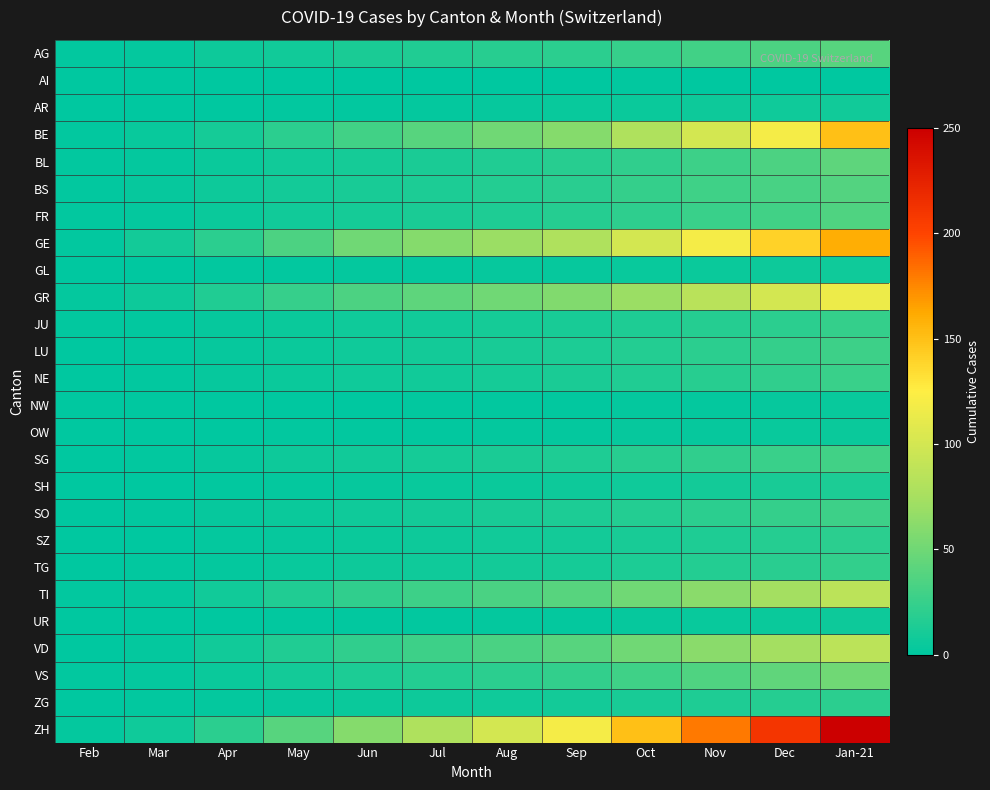

Reading right to left, extract all data points from this chart.

AG: Jan-21=40	Dec=35	Nov=30	Oct=25	Sep=20	Aug=18	Jul=15	Jun=12	May=8	Apr=6	Mar=2	Feb=1
AI: Jan-21=0	Dec=0	Nov=0	Oct=1	Sep=0	Aug=0	Jul=0	Jun=0	May=0	Apr=0	Mar=0	Feb=0
AR: Jan-21=8	Dec=7	Nov=6	Oct=5	Sep=4	Aug=3	Jul=2	Jun=1	May=1	Apr=0	Mar=0	Feb=0
BE: Jan-21=150	Dec=120	Nov=100	Oct=80	Sep=60	Aug=50	Jul=40	Jun=30	May=20	Apr=10	Mar=4	Feb=1
BL: Jan-21=42	Dec=35	Nov=28	Oct=22	Sep=18	Aug=15	Jul=12	Jun=10	May=8	Apr=5	Mar=2	Feb=1
BS: Jan-21=38	Dec=33	Nov=29	Oct=24	Sep=19	Aug=16	Jul=13	Jun=11	May=9	Apr=6	Mar=3	Feb=1
FR: Jan-21=36	Dec=30	Nov=26	Oct=21	Sep=17	Aug=14	Jul=12	Jun=10	May=8	Apr=5	Mar=2	Feb=1
GE: Jan-21=160	Dec=140	Nov=120	Oct=100	Sep=80	Aug=70	Jul=60	Jun=50	May=35	Apr=20	Mar=9	Feb=1
GL: Jan-21=7	Dec=6	Nov=5	Oct=4	Sep=3	Aug=3	Jul=2	Jun=2	May=1	Apr=1	Mar=0	Feb=0
GR: Jan-21=115	Dec=100	Nov=85	Oct=70	Sep=58	Aug=50	Jul=42	Jun=35	May=25	Apr=15	Mar=6	Feb=2
JU: Jan-21=24	Dec=20	Nov=17	Oct=14	Sep=11	Aug=10	Jul=8	Jun=7	May=5	Apr=3	Mar=1	Feb=1
LU: Jan-21=28	Dec=24	Nov=20	Oct=16	Sep=13	Aug=11	Jul=9	Jun=7	May=5	Apr=3	Mar=1	Feb=0
NE: Jan-21=26	Dec=22	Nov=18	Oct=15	Sep=12	Aug=10	Jul=8	Jun=7	May=5	Apr=3	Mar=1	Feb=0
NW: Jan-21=4	Dec=3	Nov=2	Oct=2	Sep=1	Aug=1	Jul=1	Jun=0	May=0	Apr=0	Mar=0	Feb=0
OW: Jan-21=5	Dec=4	Nov=3	Oct=3	Sep=2	Aug=2	Jul=1	Jun=1	May=1	Apr=0	Mar=0	Feb=0
SG: Jan-21=30	Dec=26	Nov=22	Oct=18	Sep=14	Aug=12	Jul=10	Jun=8	May=6	Apr=3	Mar=1	Feb=0
SH: Jan-21=13	Dec=11	Nov=9	Oct=7	Sep=6	Aug=5	Jul=4	Jun=3	May=2	Apr=1	Mar=0	Feb=0
SO: Jan-21=28	Dec=24	Nov=20	Oct=16	Sep=13	Aug=11	Jul=9	Jun=7	May=5	Apr=3	Mar=1	Feb=0
SZ: Jan-21=20	Dec=17	Nov=14	Oct=11	Sep=9	Aug=8	Jul=6	Jun=5	May=3	Apr=2	Mar=0	Feb=0
TG: Jan-21=23	Dec=19	Nov=16	Oct=13	Sep=10	Aug=9	Jul=7	Jun=6	May=4	Apr=2	Mar=1	Feb=0
TI: Jan-21=86	Dec=74	Nov=62	Oct=50	Sep=40	Aug=34	Jul=28	Jun=22	May=15	Apr=8	Mar=2	Feb=1
UR: Jan-21=6	Dec=5	Nov=4	Oct=3	Sep=2	Aug=2	Jul=1	Jun=1	May=1	Apr=0	Mar=0	Feb=0
VD: Jan-21=86	Dec=74	Nov=62	Oct=50	Sep=40	Aug=34	Jul=28	Jun=22	May=15	Apr=8	Mar=2	Feb=0
VS: Jan-21=50	Dec=43	Nov=36	Oct=29	Sep=23	Aug=20	Jul=16	Jun=13	May=9	Apr=5	Mar=2	Feb=1
ZG: Jan-21=20	Dec=17	Nov=14	Oct=11	Sep=9	Aug=7	Jul=6	Jun=5	May=3	Apr=2	Mar=1	Feb=0
ZH: Jan-21=250	Dec=210	Nov=180	Oct=150	Sep=120	Aug=100	Jul=80	Jun=60	May=40	Apr=20	Mar=7	Feb=2